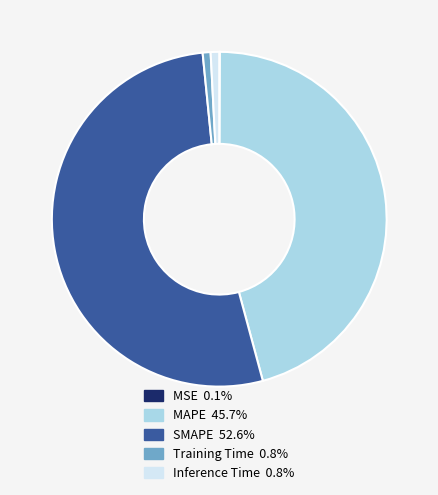

Is SMAPE the majority of the pie?

Yes